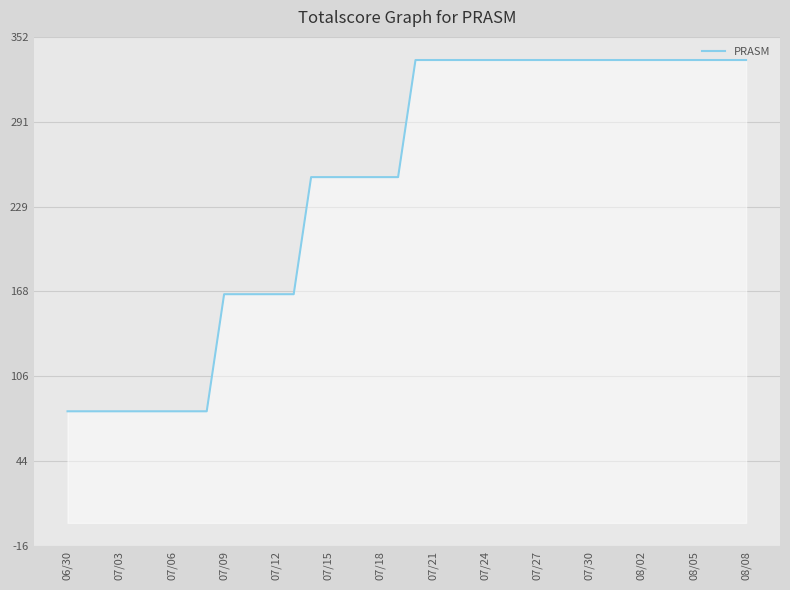

What is the maximum value shown in the chart?

336